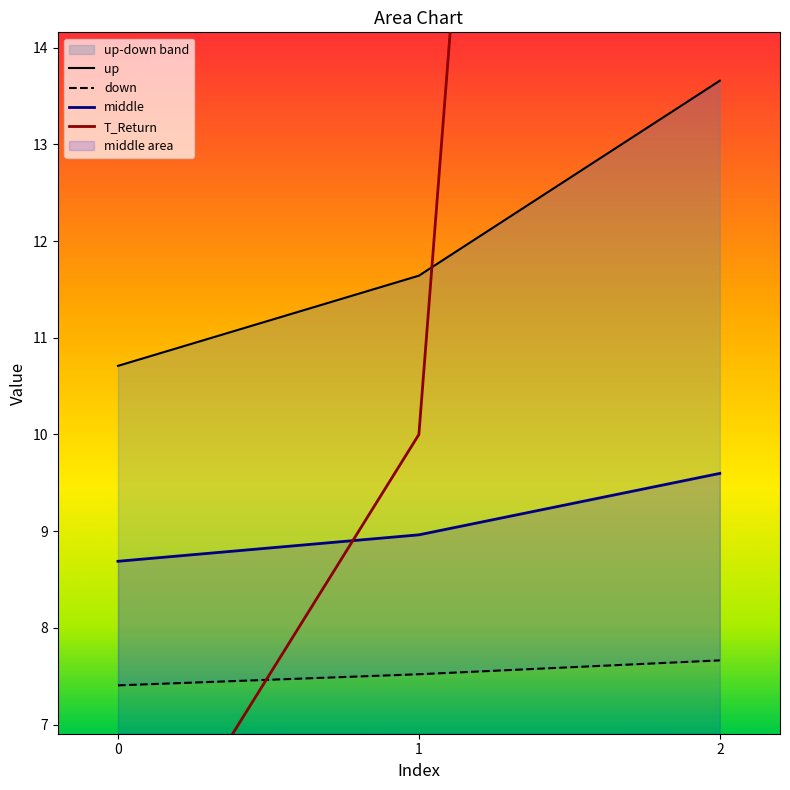

Which series has the largest total across all categories?

T_Return